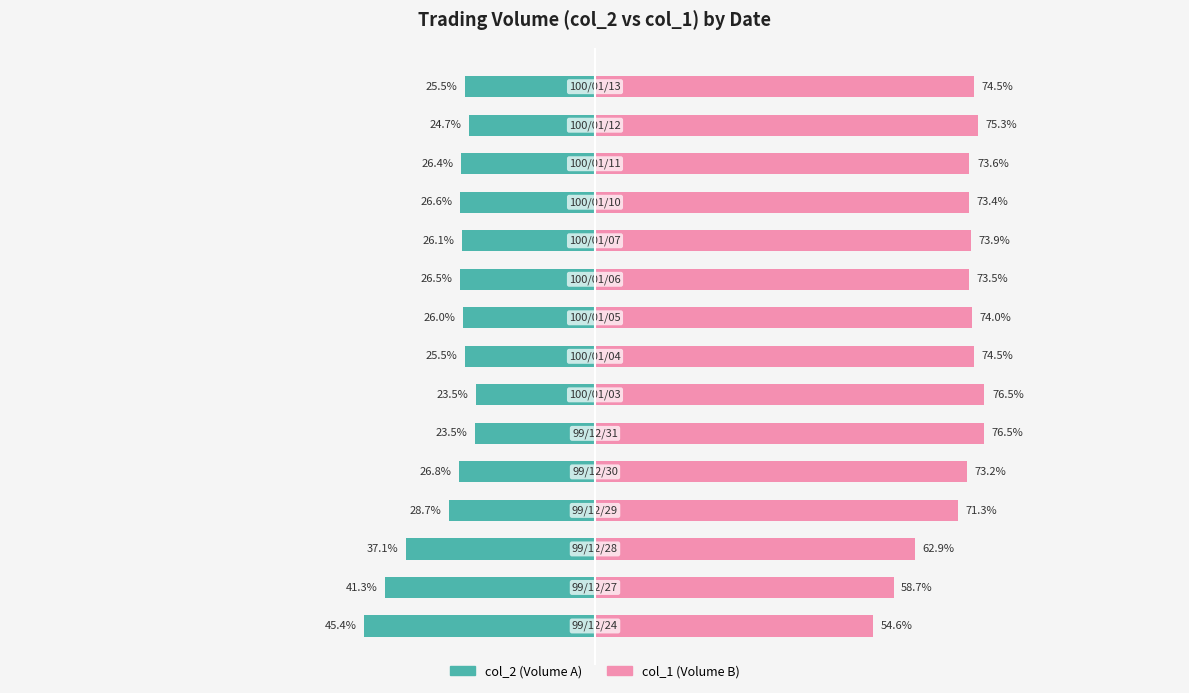

Reading left to right, transcribe all the data shown in this chart.

col_2: -45.4	-41.3	-37.1	-28.7	-26.8	-23.5	-23.5	-25.5	-26.0	-26.5	-26.1	-26.6	-26.4	-24.7	-25.5
col_1: 54.6	58.7	62.9	71.3	73.2	76.5	76.5	74.5	74.0	73.5	73.9	73.4	73.6	75.3	74.5